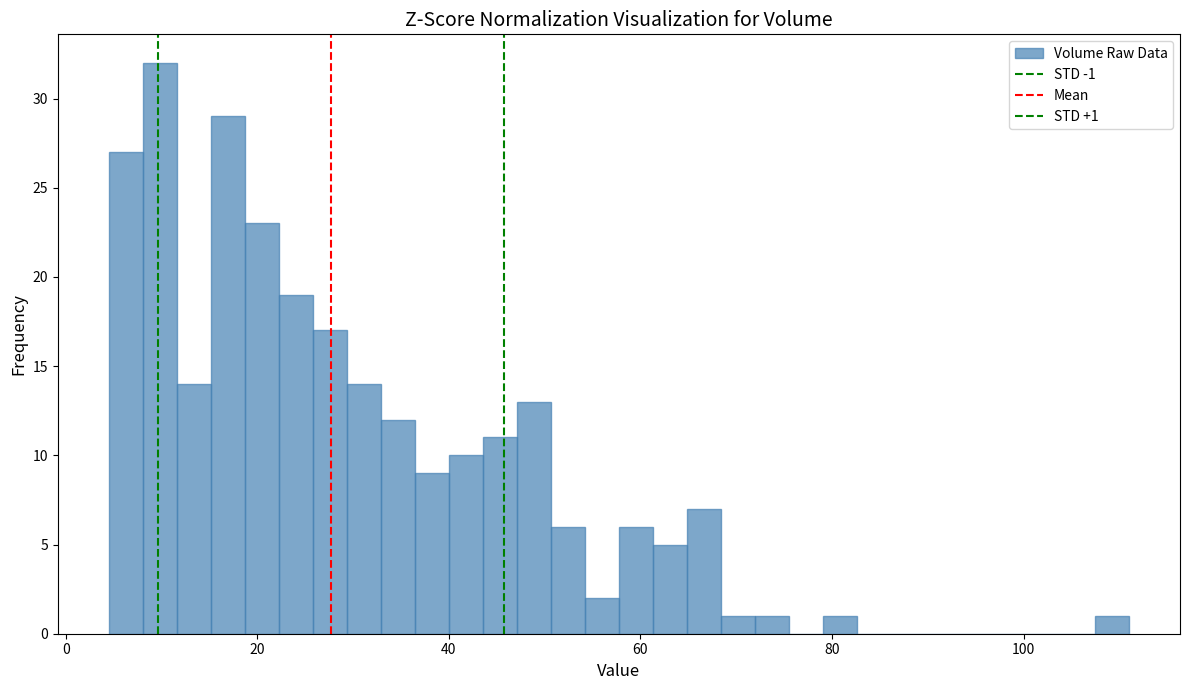

Around what value on the x-axis is the tallest bar? Give the approximate position of its centre, as read against the axis.

10